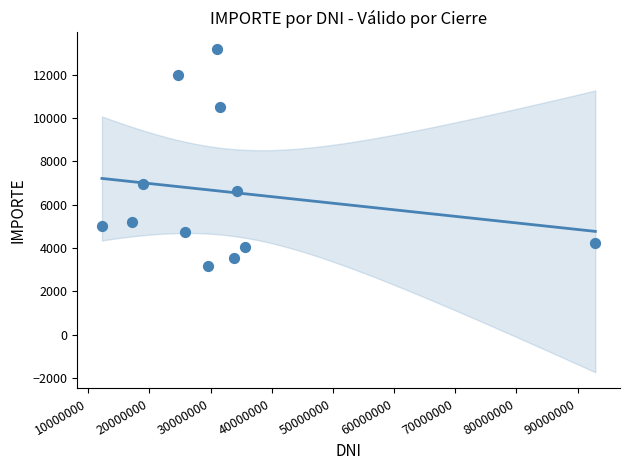

What Y value in the scatter plot is closest to 8193?

6956.0